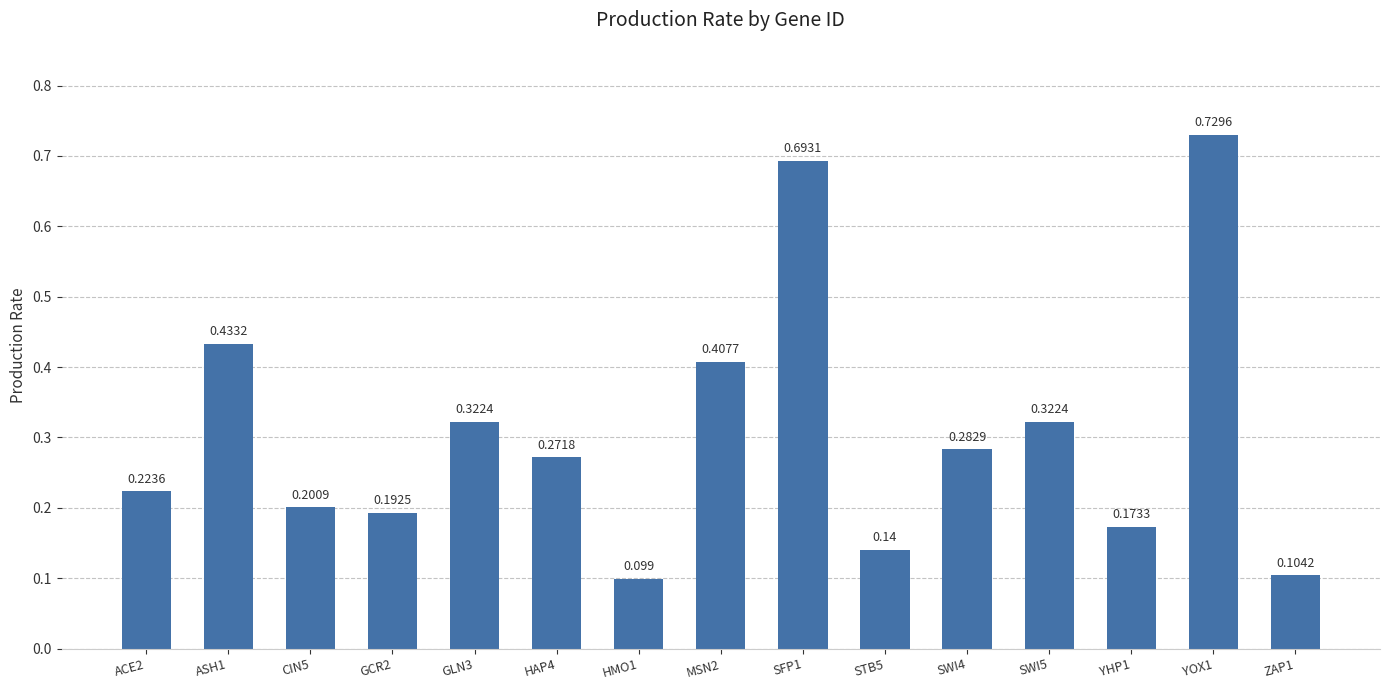

Rank the categories by value from highest to lowest.

YOX1, SFP1, ASH1, MSN2, GLN3, SWI5, SWI4, HAP4, ACE2, CIN5, GCR2, YHP1, STB5, ZAP1, HMO1